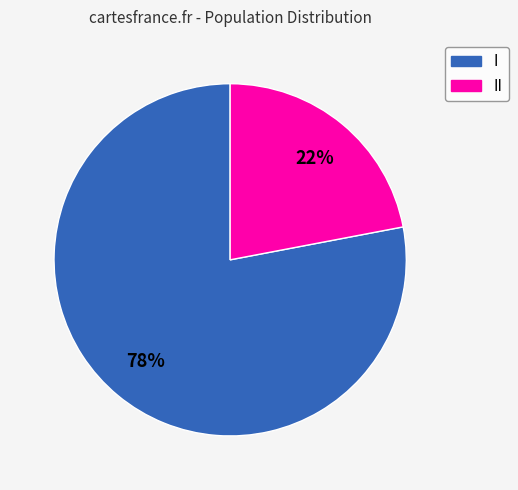

Does any single category account for the majority?

Yes